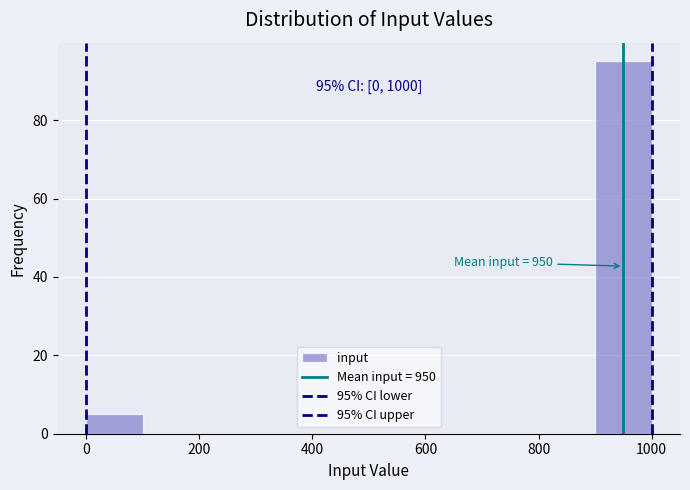

Over which range of the x-axis is the bar tallest?

900 to 1000